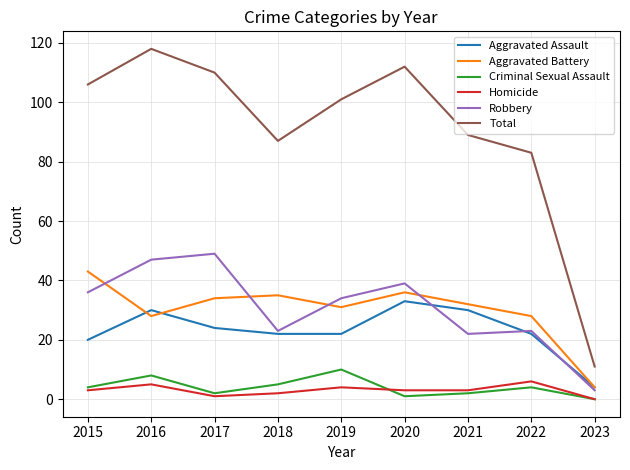

What is the total value across all series at 2016?

236